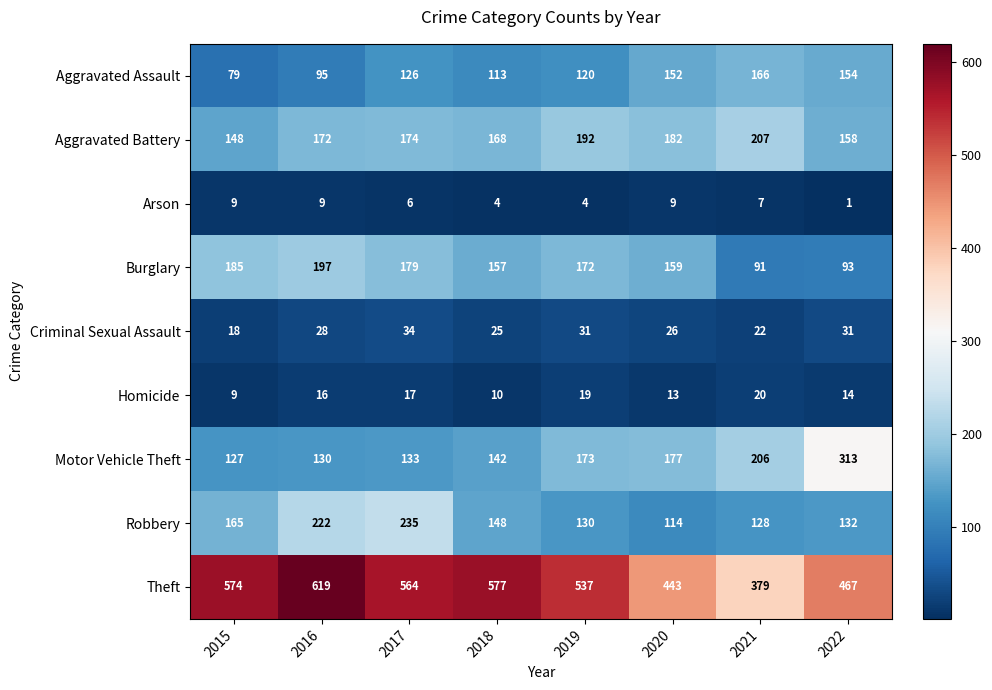

What is the difference between the maximum and minimum values in the Arson series?

8